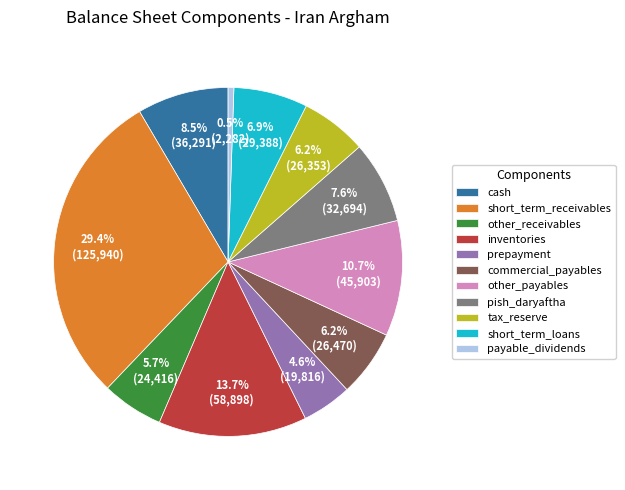

Which slice is the smallest?

payable_dividends